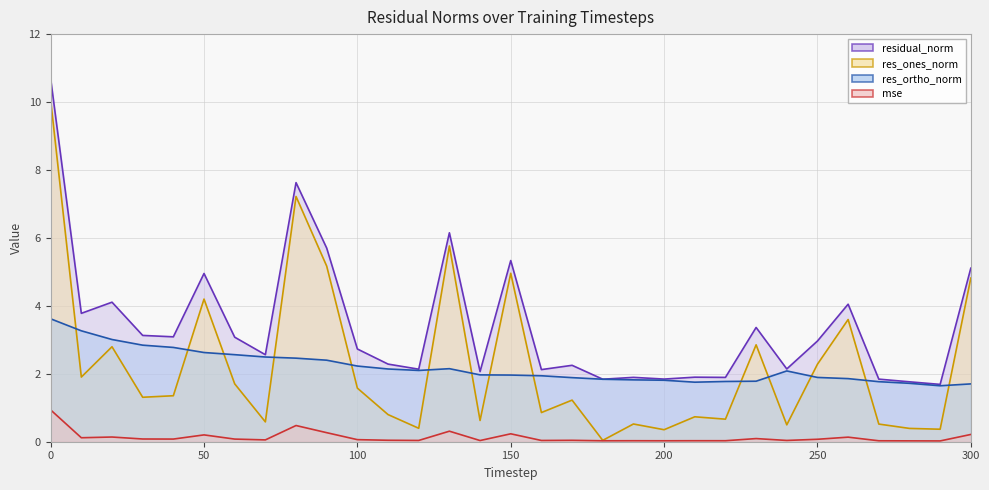

In res_ones_norm (line), how many points are higher than both neighbors (excluding endpoints)?

10